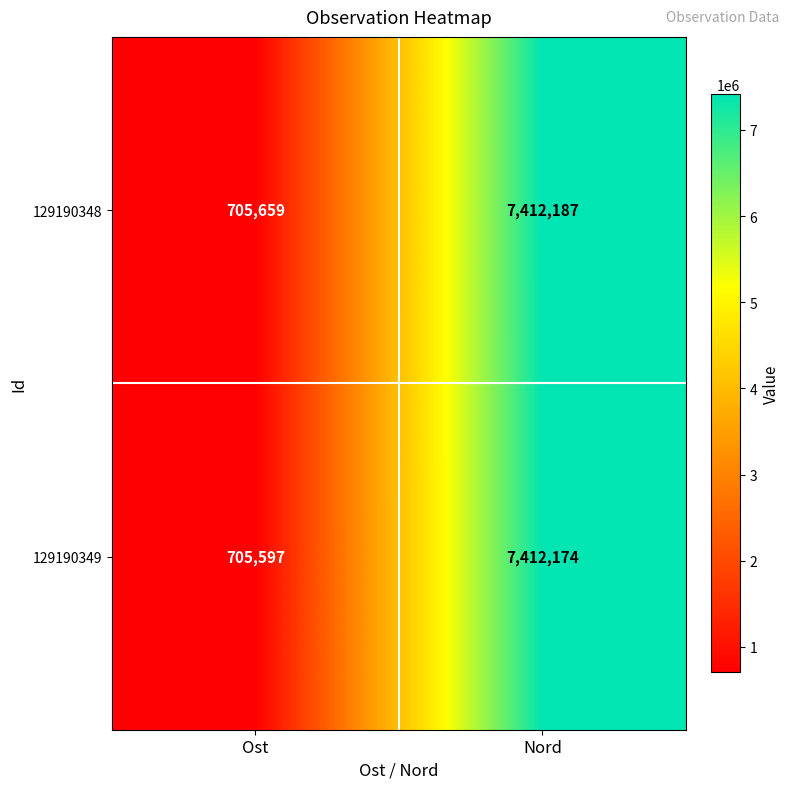

What is the greatest value displayed?

7412187